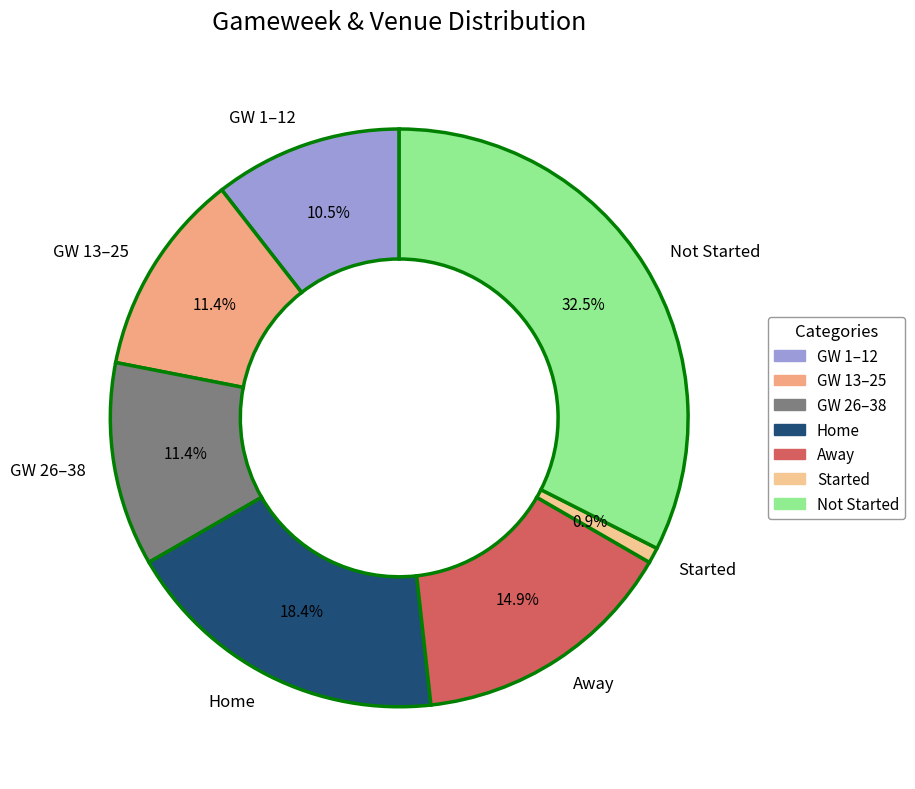

What is the total percentage of GW 13–25 and GW 26–38?

22.8%